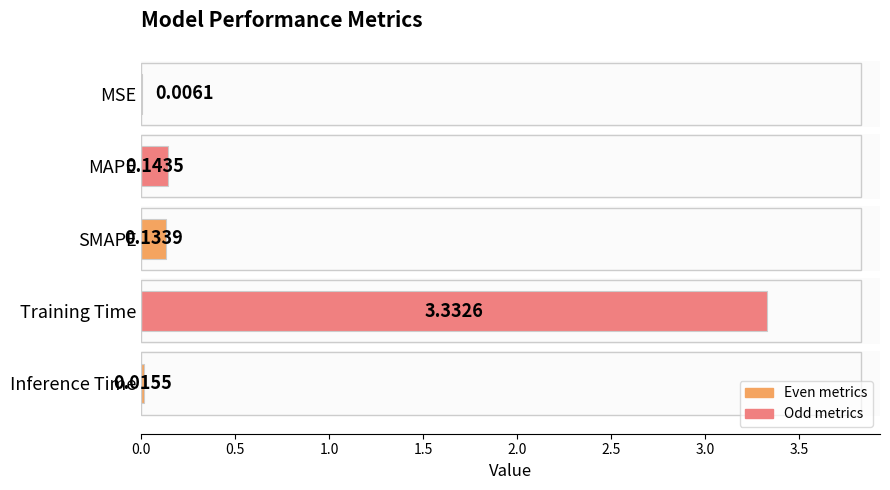

Where is the data nearest to the value 1?

MAPE